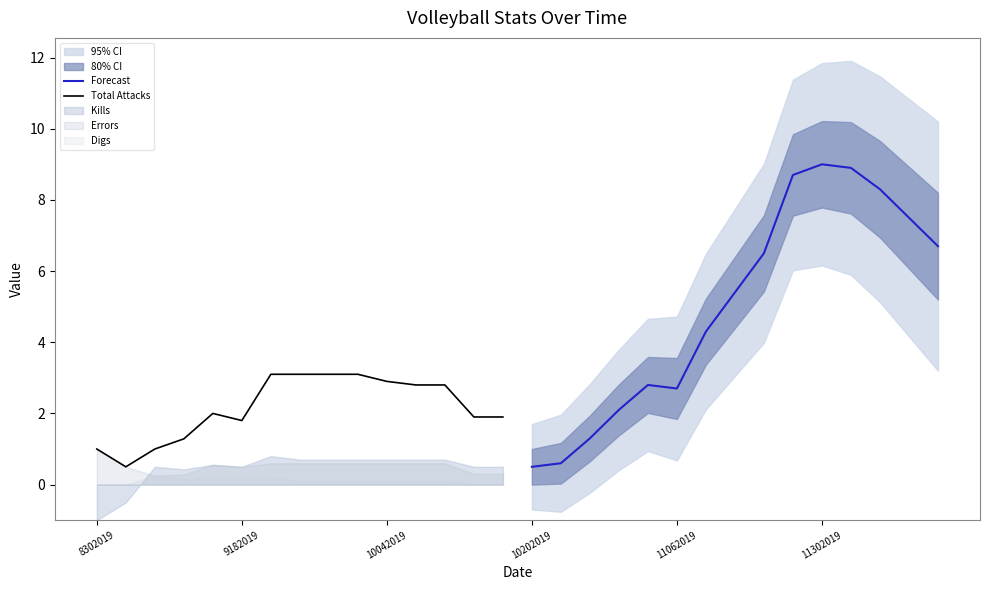

The Total Attacks series shows 1.8 at 9182019. True or false?

True